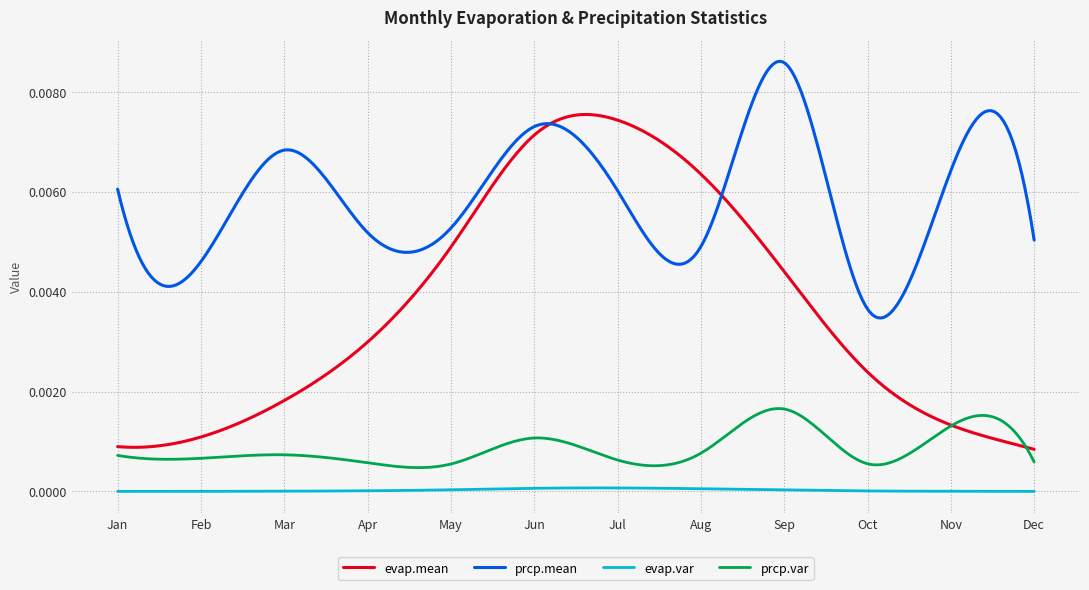

Which series has the widest spread of values?

evap.mean